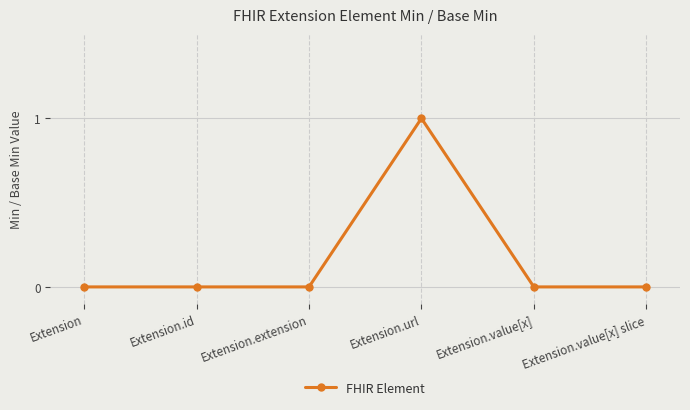

What is the approximate value at Extension.url?

1